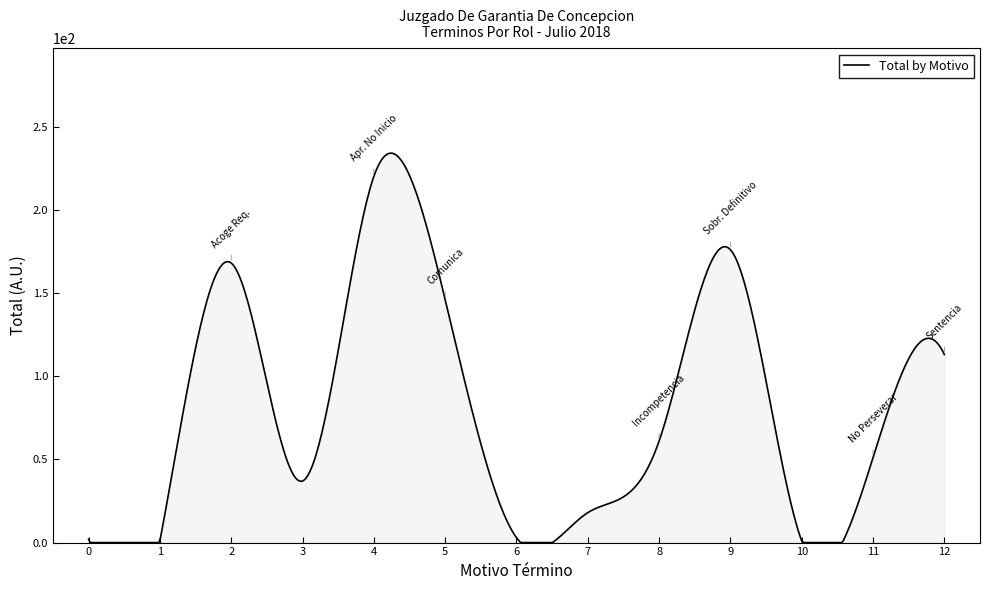

What is the maximum value shown in the chart?

234.0